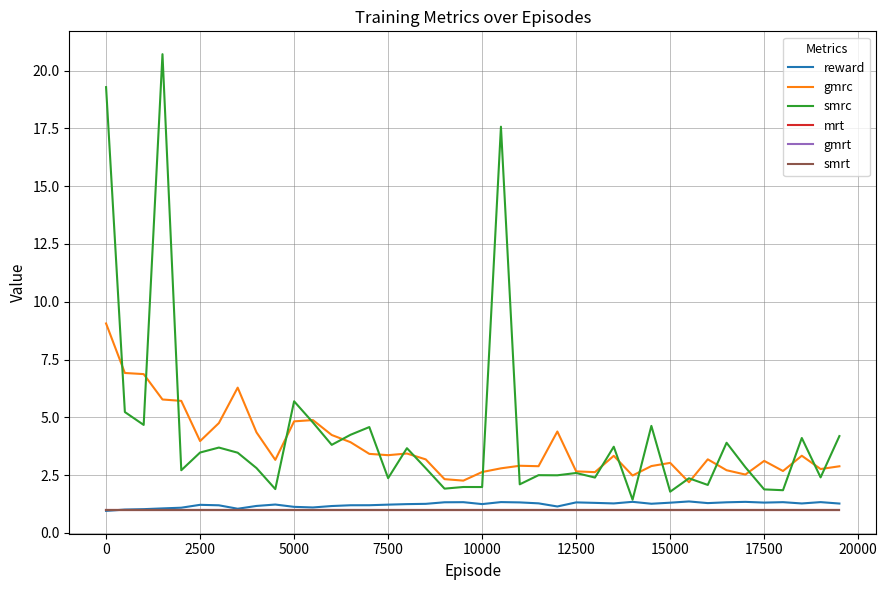

Does the chart display data point markers on the line(s)?

No